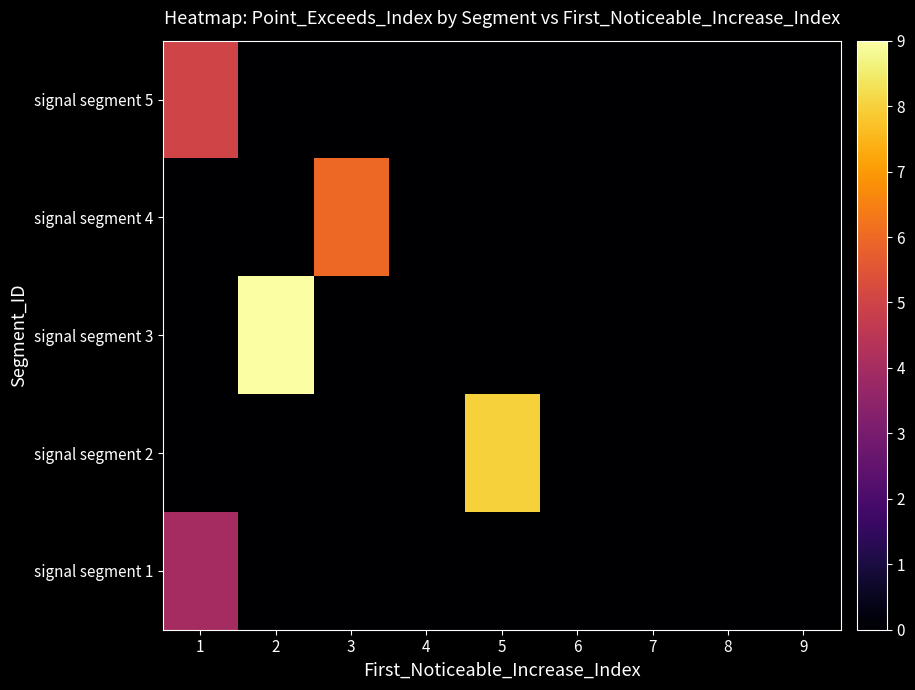

Reading left to right, what are all the values shown in this chart?

signal segment 1: 1=4	2=0	3=0	4=0	5=0	6=0	7=0	8=0	9=0
signal segment 2: 1=0	2=0	3=0	4=0	5=8	6=0	7=0	8=0	9=0
signal segment 3: 1=0	2=9	3=0	4=0	5=0	6=0	7=0	8=0	9=0
signal segment 4: 1=0	2=0	3=6	4=0	5=0	6=0	7=0	8=0	9=0
signal segment 5: 1=5	2=0	3=0	4=0	5=0	6=0	7=0	8=0	9=0